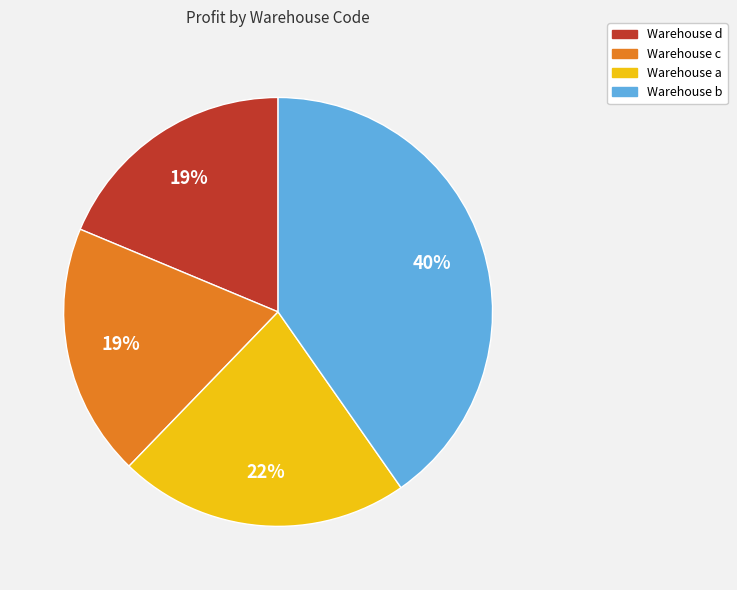

Does any single category account for the majority?

No